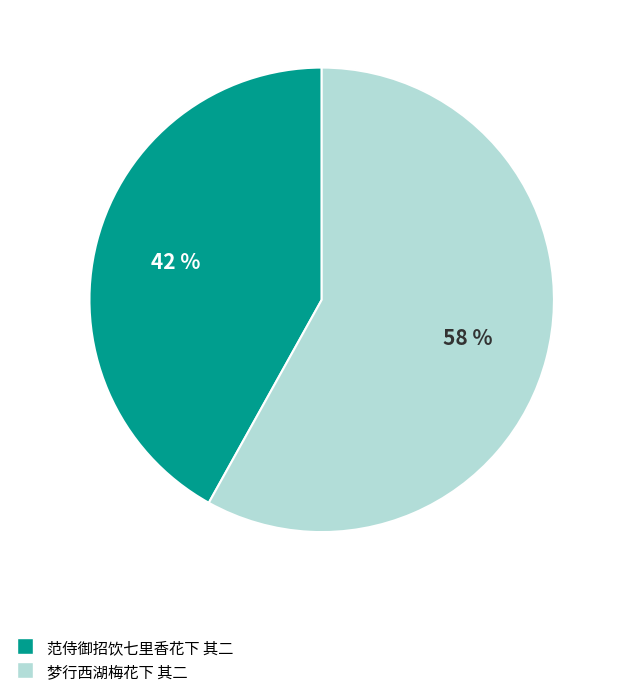

Which slice is the largest?

梦行西湖梅花下 其二